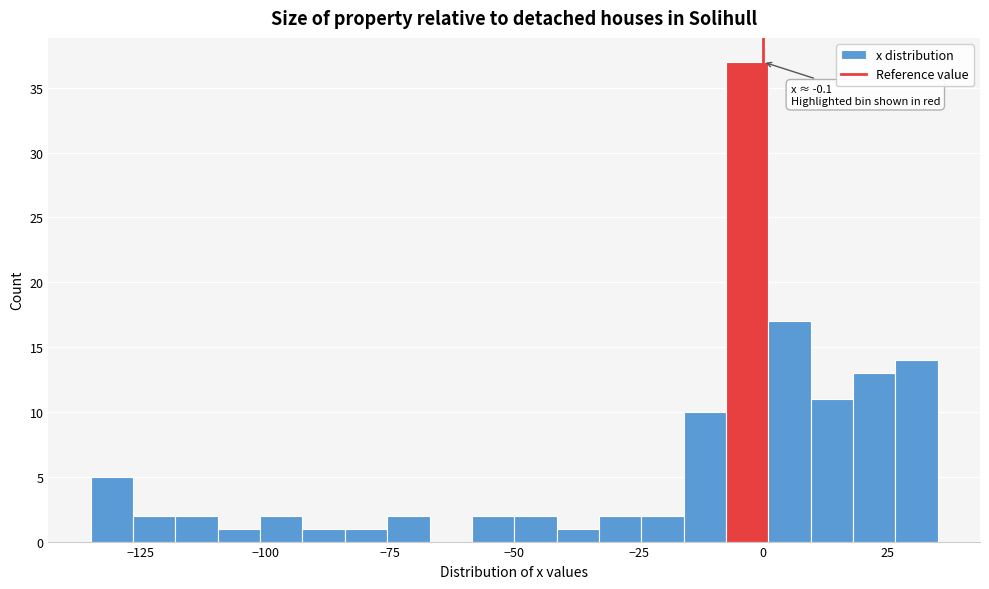

Around what value on the x-axis is the tallest bar? Give the approximate position of its centre, as read against the axis.

-5